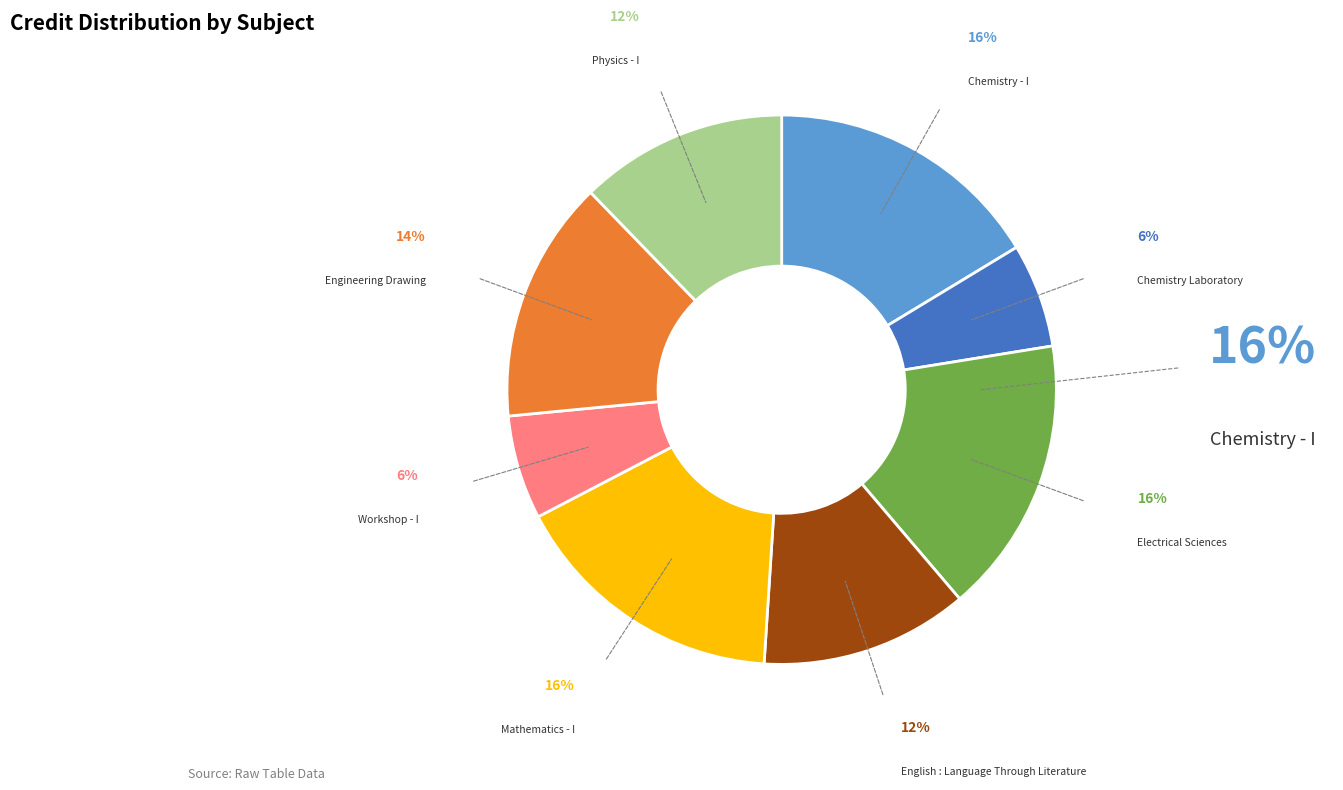

Count the number of slices in the pie.

8